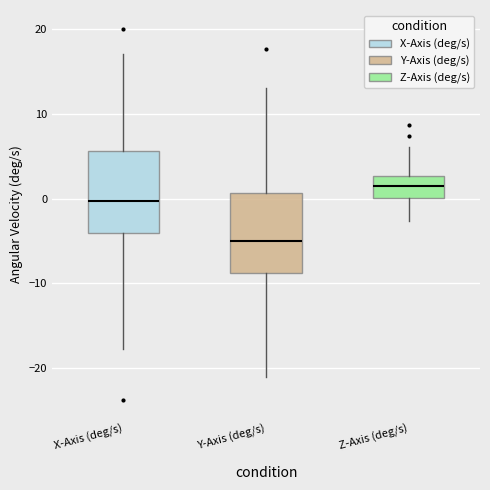

Where does the median line of the box for X-Axis (deg/s) sit on the y-axis? The values are not printed on the chart, so give them approximately, as read against the axis.

0